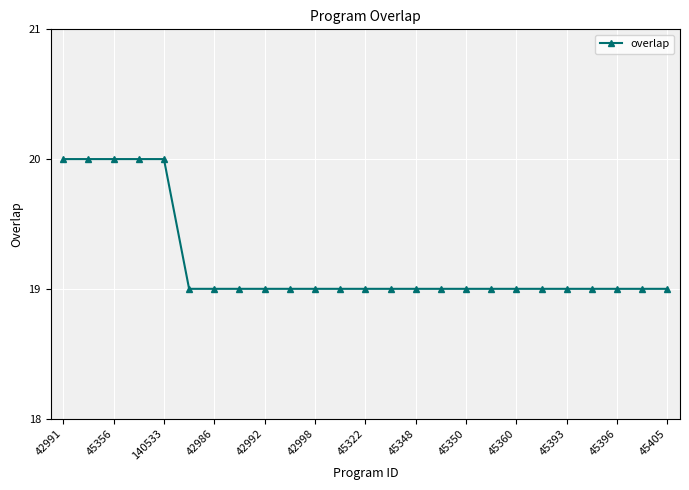

What is the maximum value shown in the chart?

20